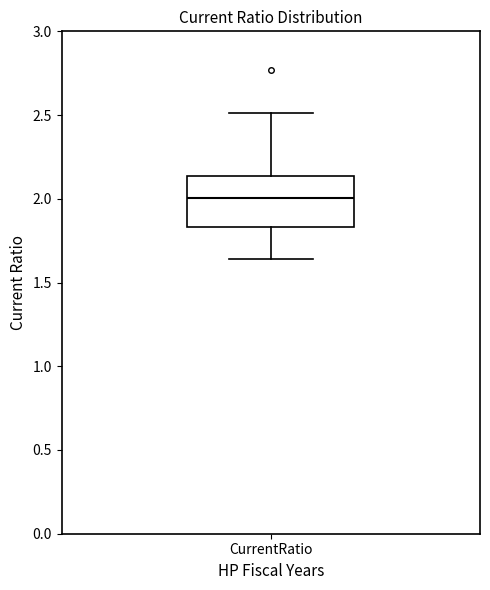

Transcribe this box plot: give where the median line is, the range the box spans, and where the two whiskers end, as read against the y-axis. The values are not printed on the chart, so give them approximately, as read against the axis.

median 2.00, box 1.85 to 2.15, whiskers 1.65 to 2.50